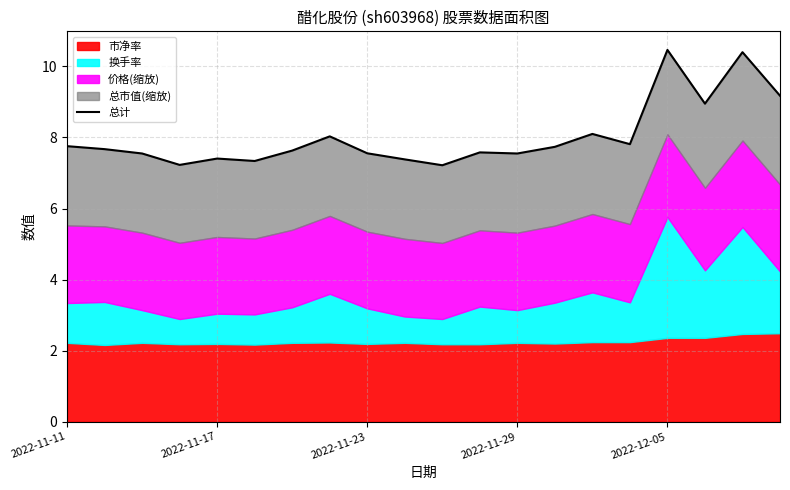

True or false: there are more than 0 points higher than both neighbors.

True